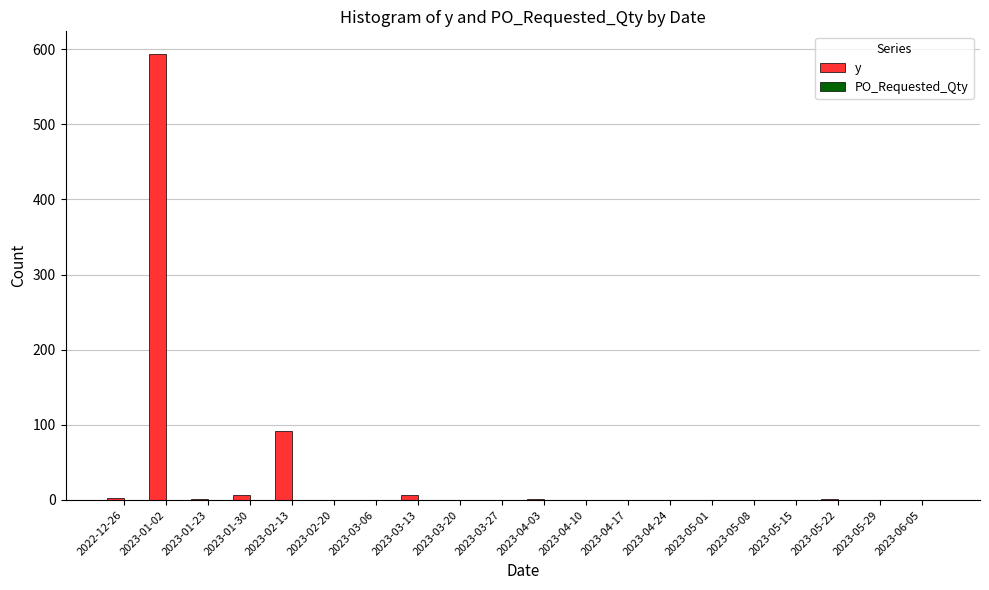

The chart shows a value of 0 at 2023-05-29. True or false?

True